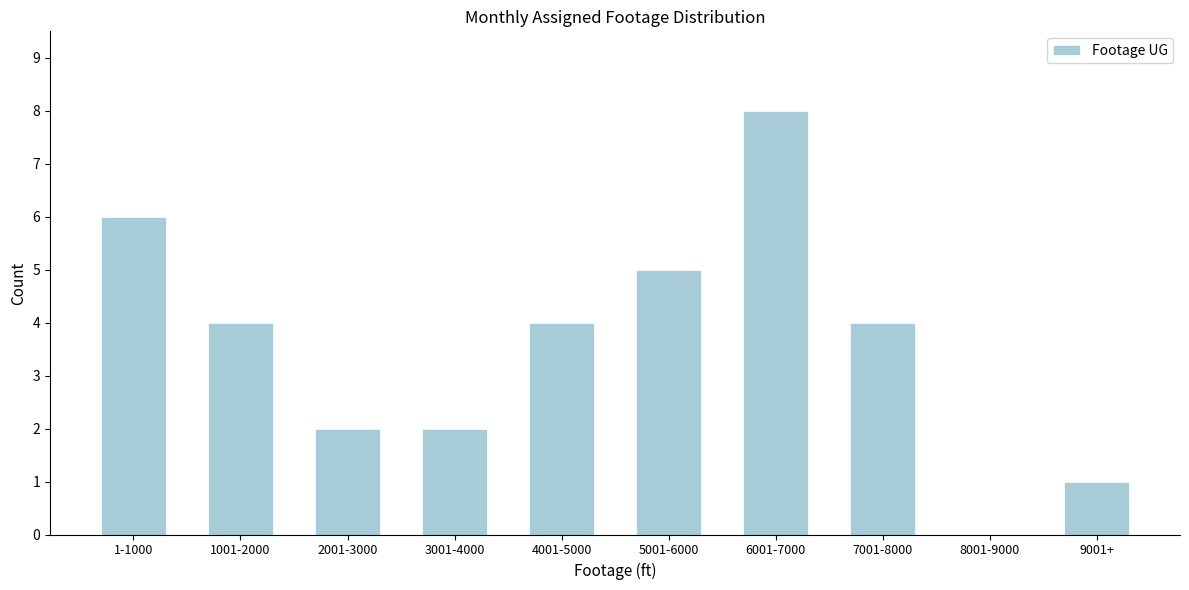

Reading left to right, list all the values displayed in this chart.

1-1000=6	1001-2000=4	2001-3000=2	3001-4000=2	4001-5000=4	5001-6000=5	6001-7000=8	7001-8000=4	8001-9000=0	9001+=1